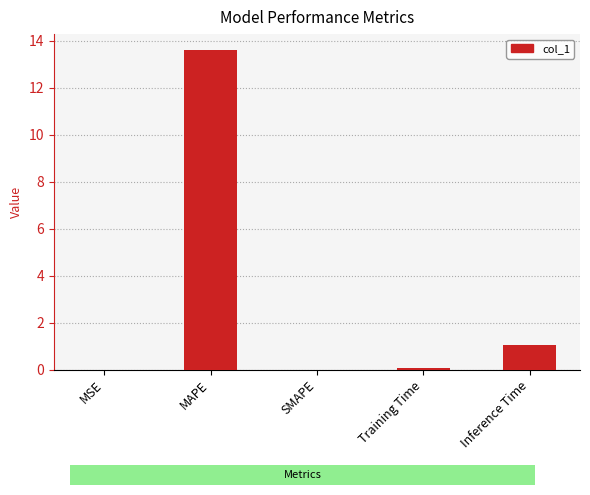

At which label is the value closest to 6?

Inference Time